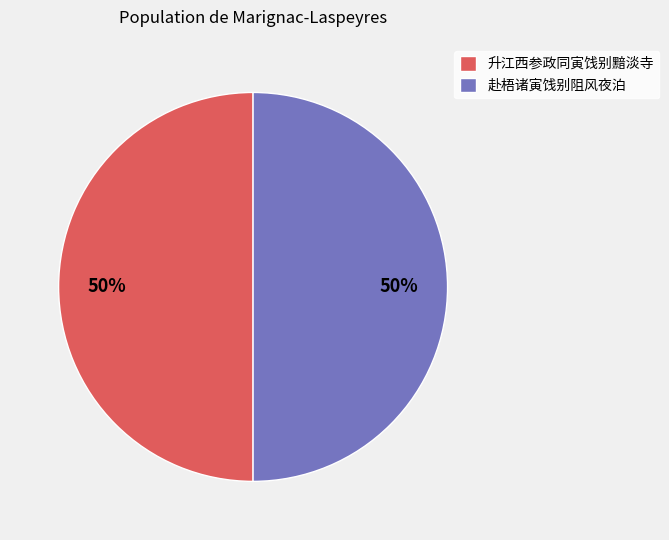

True or false: 升江西参政同寅饯别黯淡寺 accounts for 50% of the total.

True